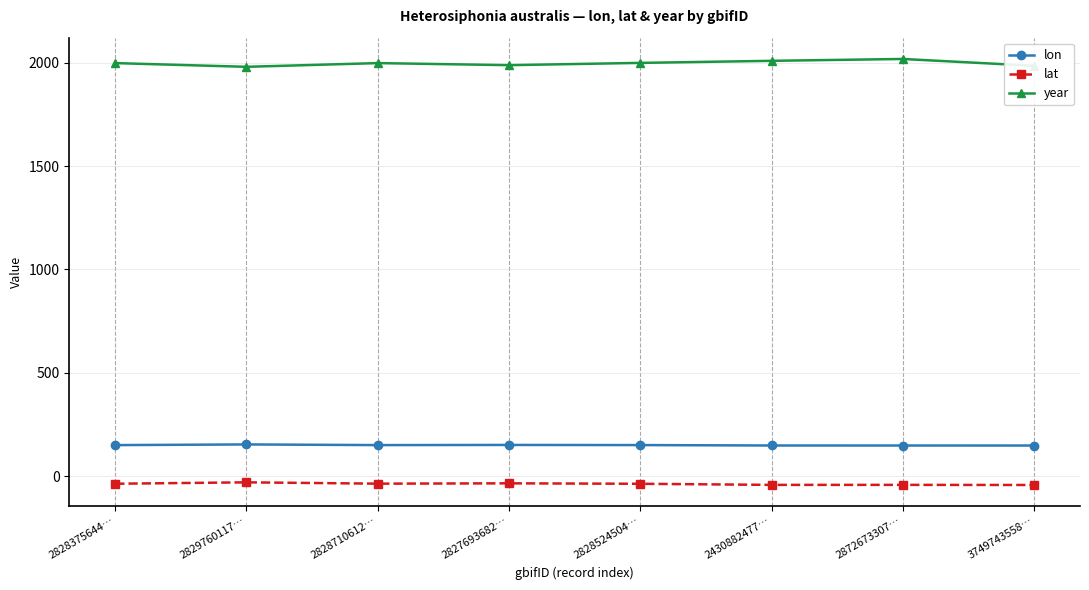

What is the maximum value shown in the chart?

2019.0